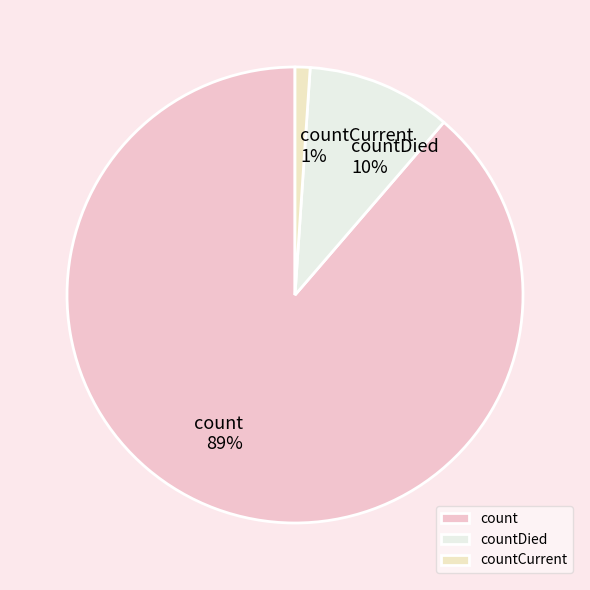

Count the number of slices in the pie.

3